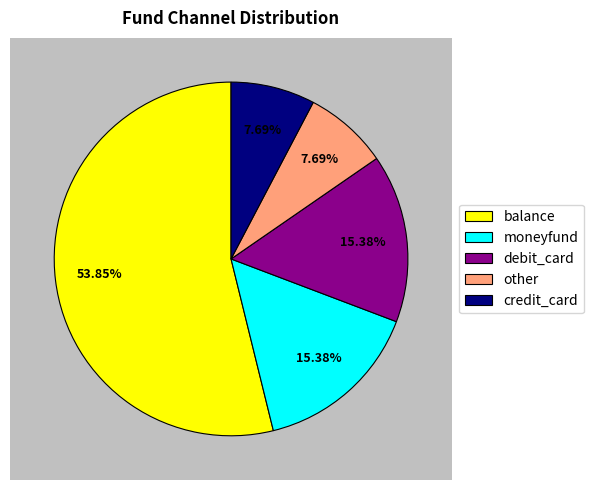

What percentage is NOT represented by balance?

46.2%